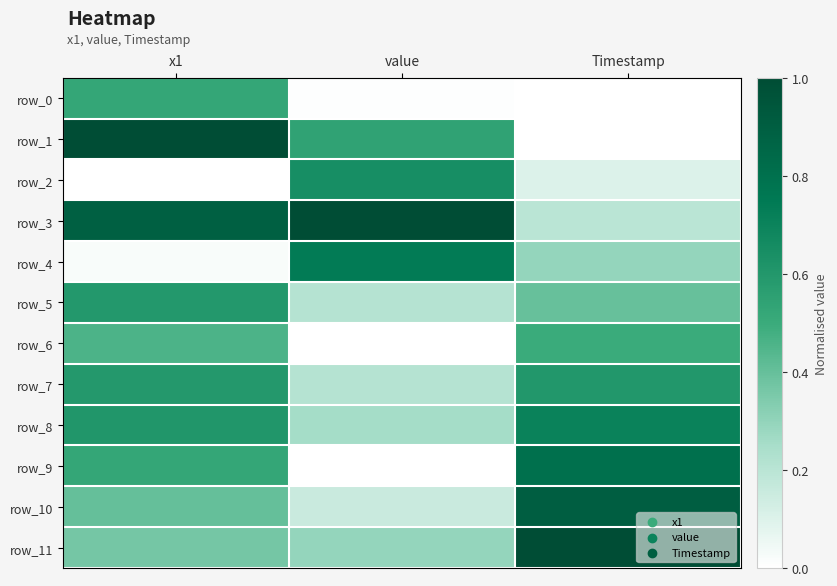

How many row_11 values are between 0 and 1?

3